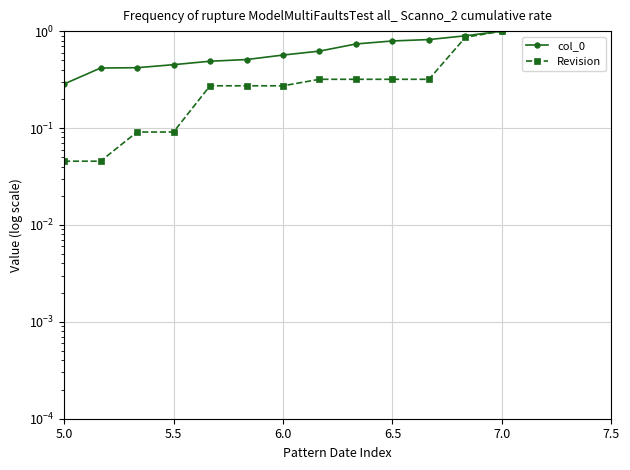

Reading right to left, extract all data points from this chart.

col_0: 1.0	0.9	0.8	0.8	0.7	0.6	0.6	0.5	0.5	0.5	0.4	0.4	0.3
Revision: 1.0	0.9	0.3	0.3	0.3	0.3	0.3	0.3	0.3	0.1	0.1	0.0	0.0